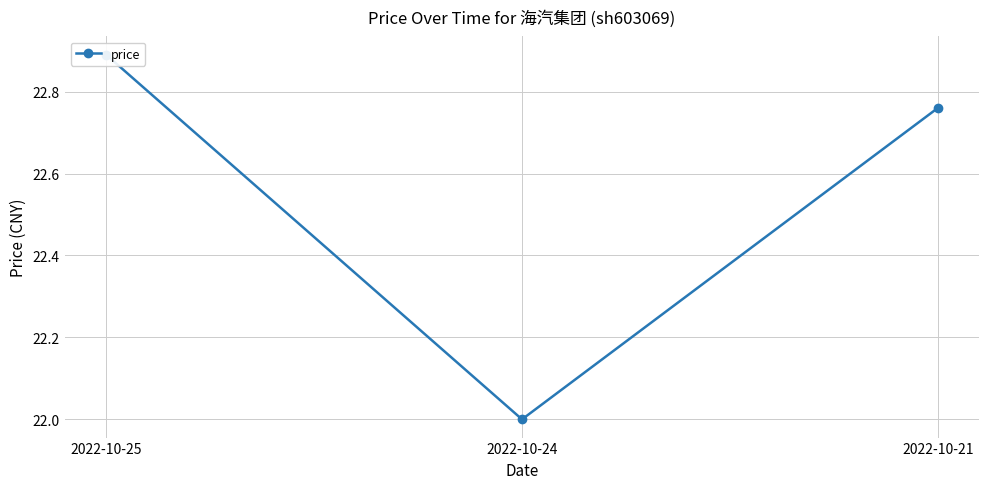

What is the smallest value displayed?

22.0